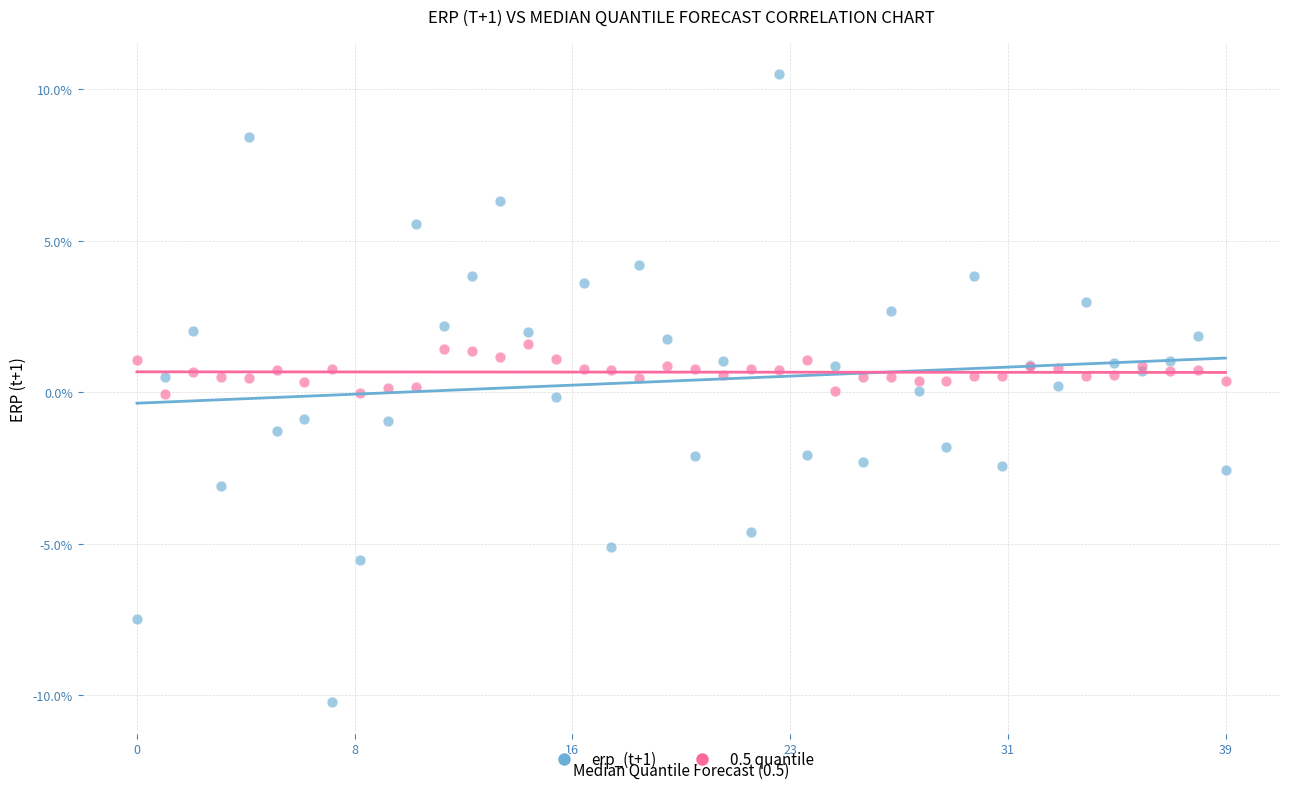

Which series has the largest Y range (max minus min)?

erp_(t+1)